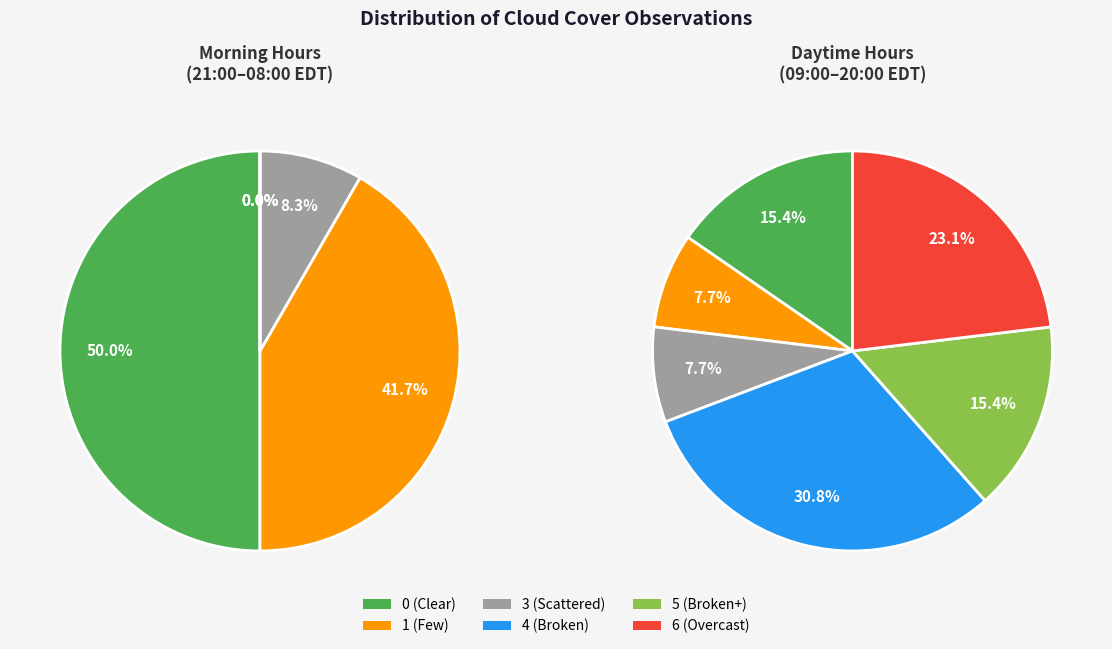

How many segments does this pie chart have?

6